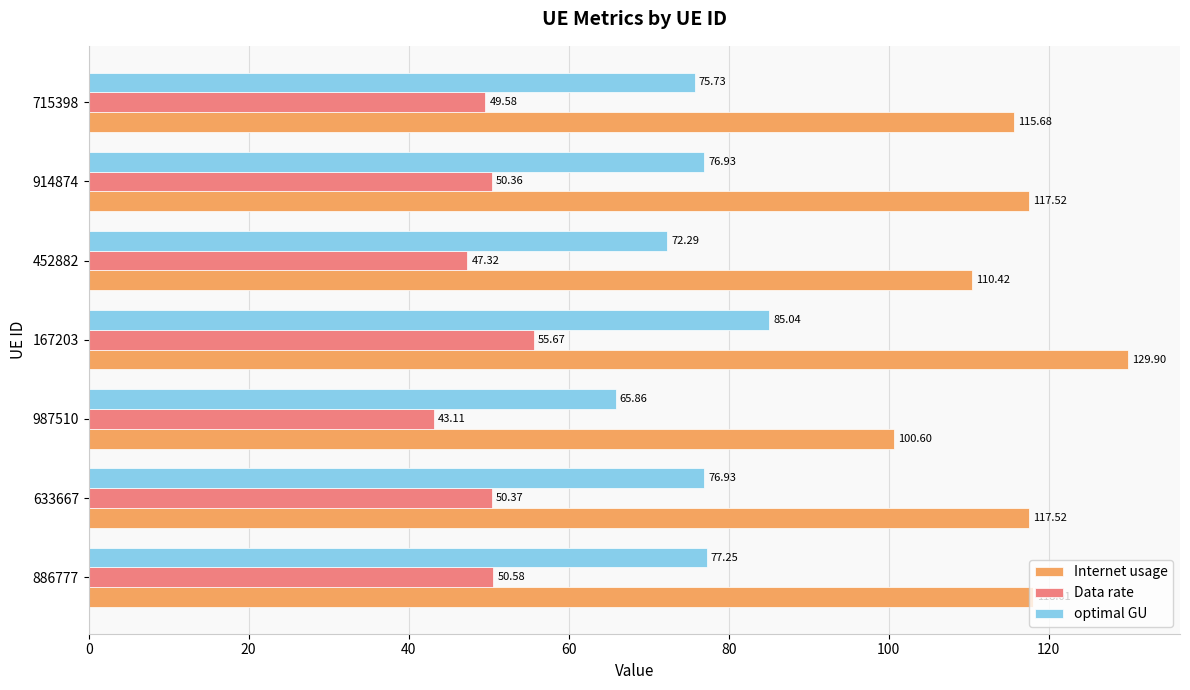

Which category has the lowest value in the Data rate series?

987510